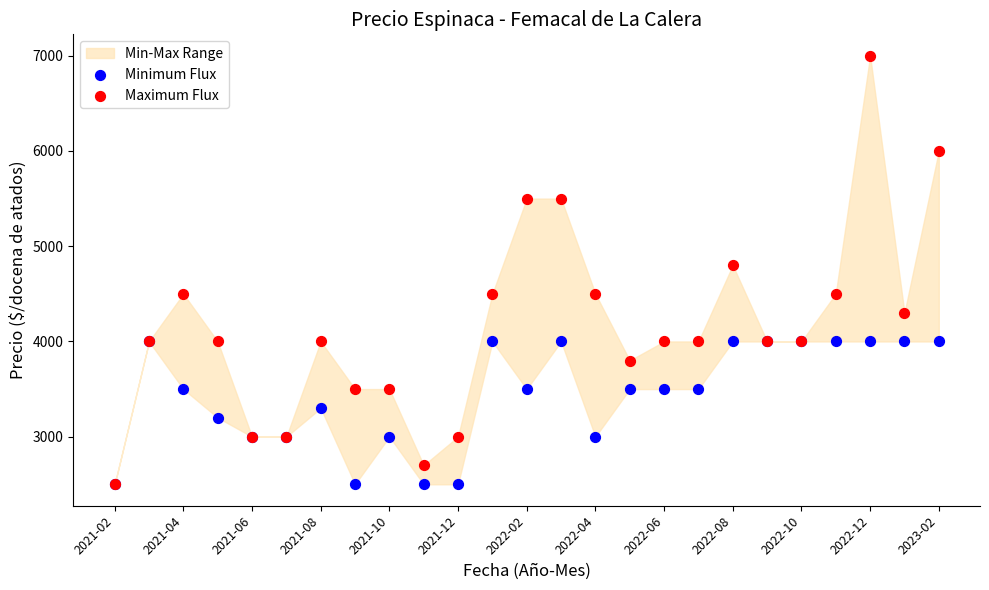

In the Maximum Flux series, what Y value is closest to 4750?

4800